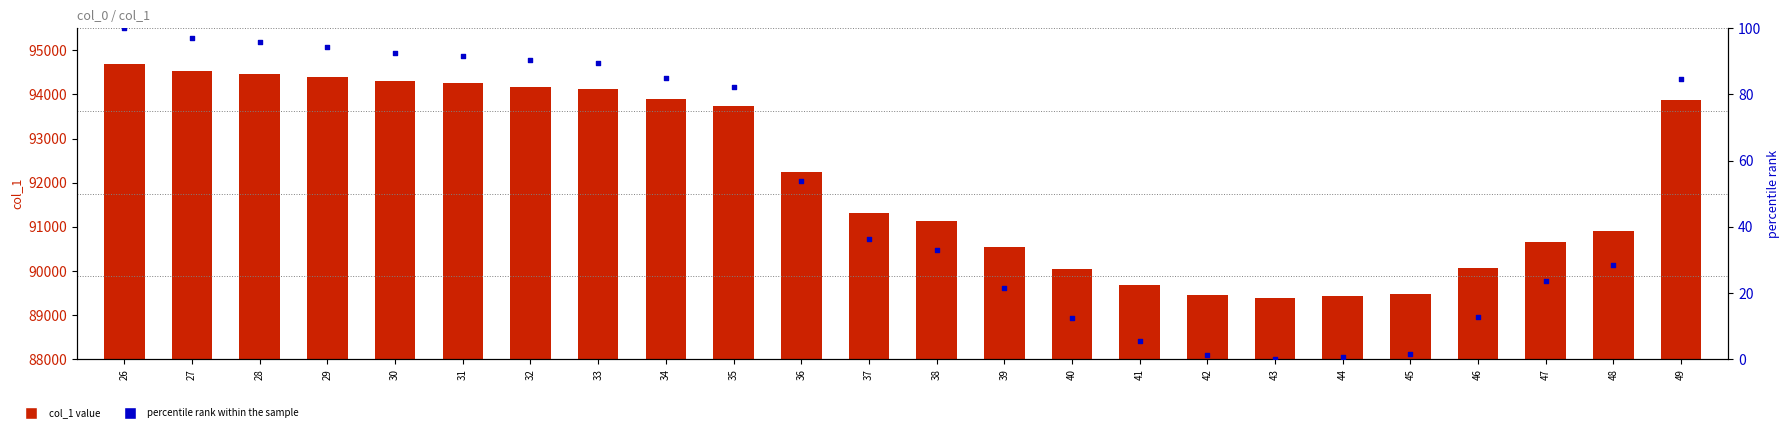

What is the total value across all series at 44?

89425.8